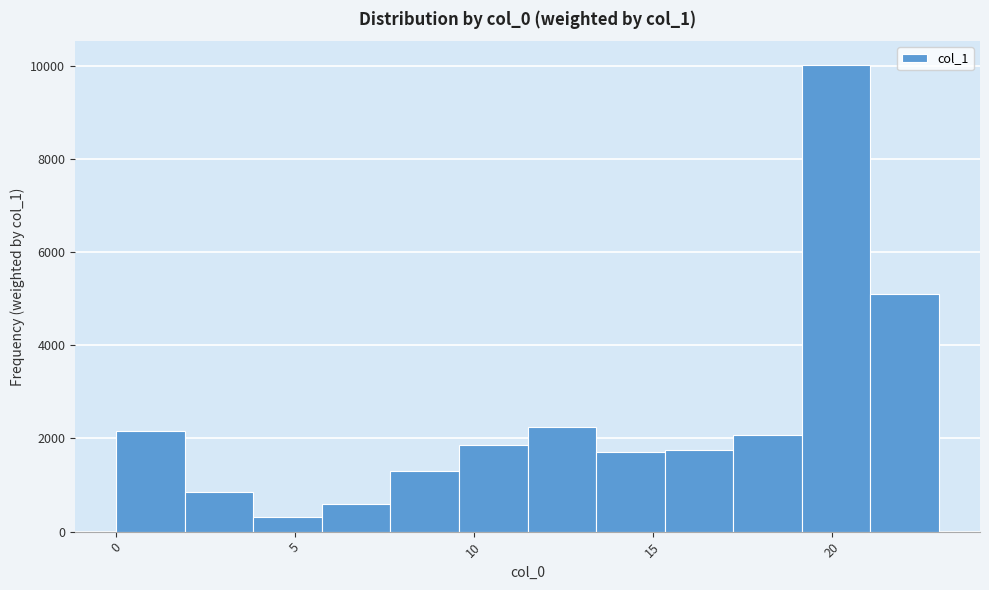

Around what value on the x-axis is the tallest bar? Give the approximate position of its centre, as read against the axis.

20.0